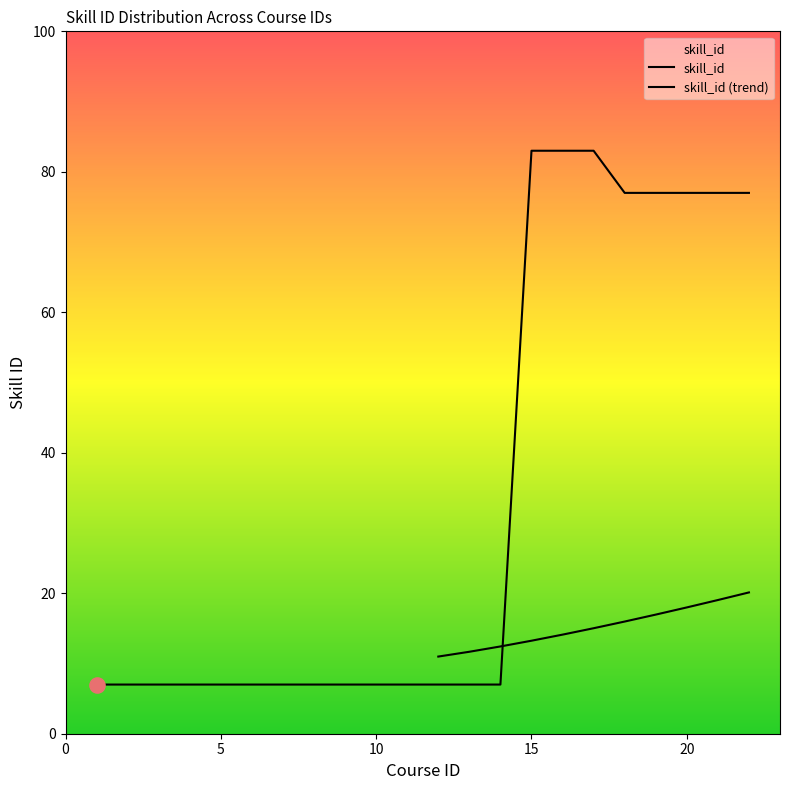

Which series contains the lowest Y value?

skill_id